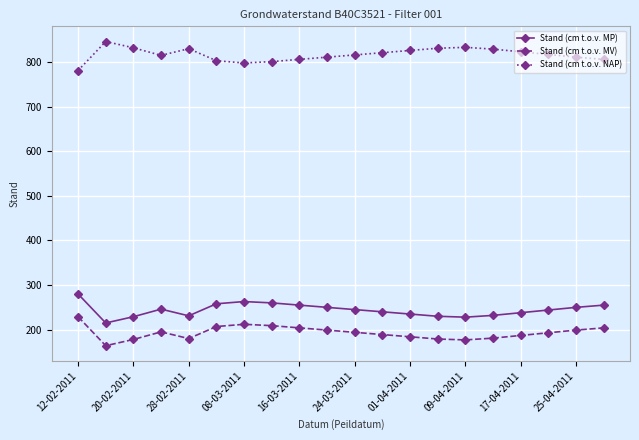

Which series has the largest total across all categories?

Stand (cm t.o.v. NAP)